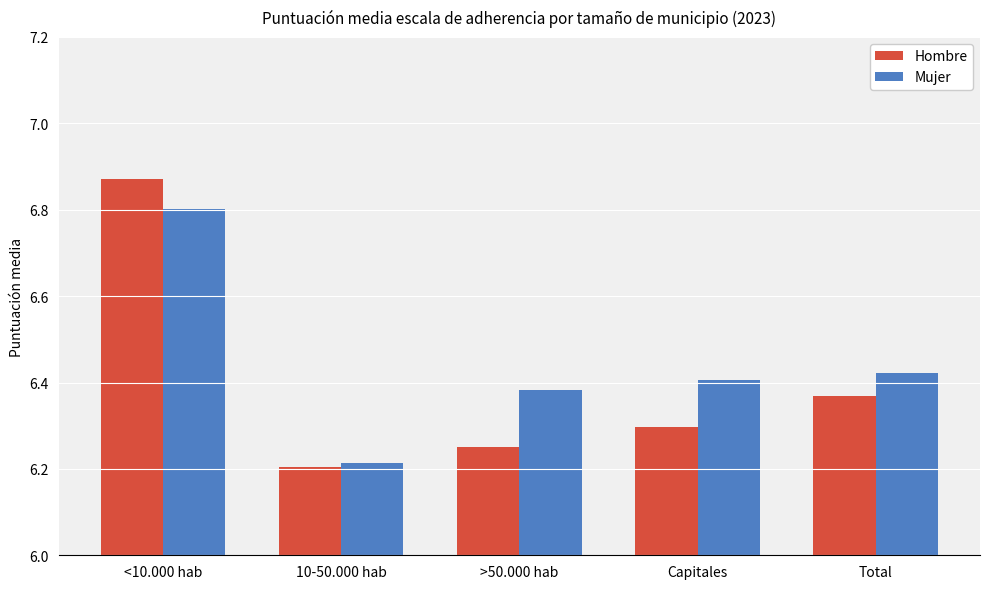

The value of Mujer at >50.000 hab is 2.9. True or false?

False